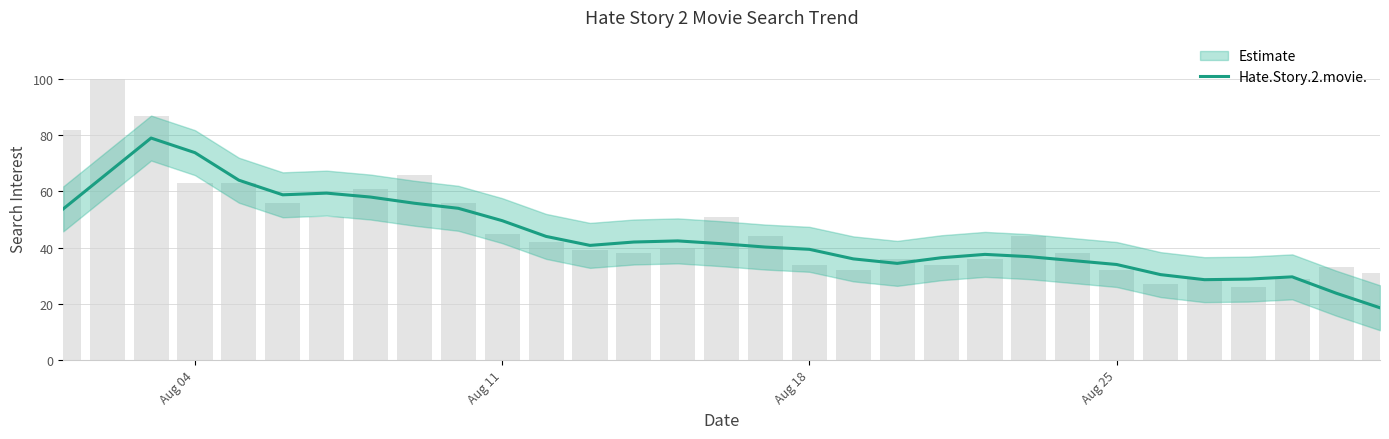

What is the difference between the second highest and second lowest values?

50.0